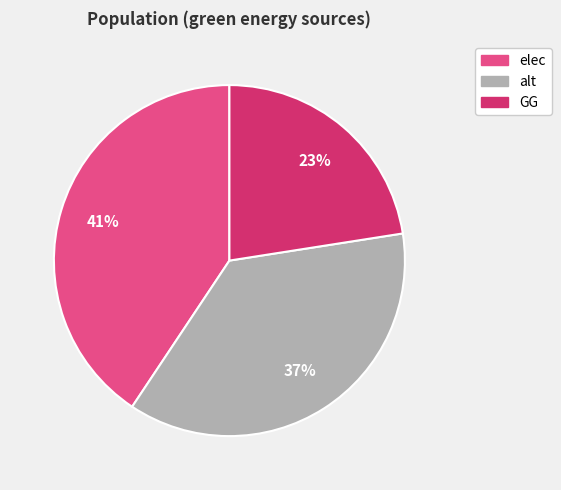

To the nearest percent, what is the difference between the GG and elec slice percentages?

18%